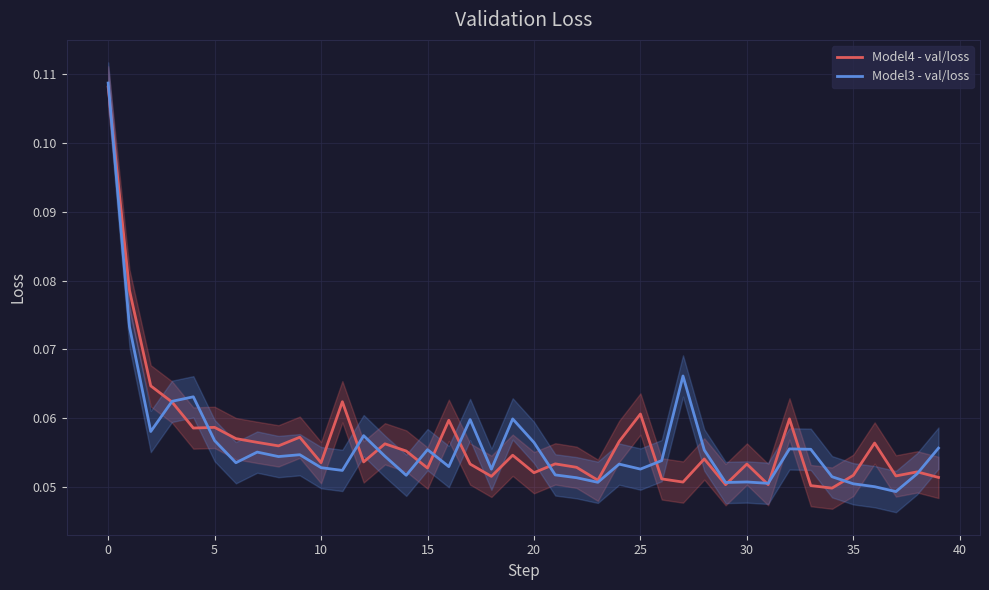

Reading right to left, list all the values displayed in this chart.

Model4 - val/loss: 0.1	0.1	0.1	0.1	0.1	0.0	0.1	0.1	0.1	0.1	0.1	0.1	0.1	0.1	0.1	0.1	0.1	0.1	0.1	0.1	0.1	0.1	0.1	0.1	0.1	0.1	0.1	0.1	0.1	0.1	0.1	0.1	0.1	0.1	0.1	0.1	0.1	0.1	0.1	0.1
Model3 - val/loss: 0.1	0.1	0.0	0.1	0.1	0.1	0.1	0.1	0.1	0.1	0.1	0.1	0.1	0.1	0.1	0.1	0.1	0.1	0.1	0.1	0.1	0.1	0.1	0.1	0.1	0.1	0.1	0.1	0.1	0.1	0.1	0.1	0.1	0.1	0.1	0.1	0.1	0.1	0.1	0.1